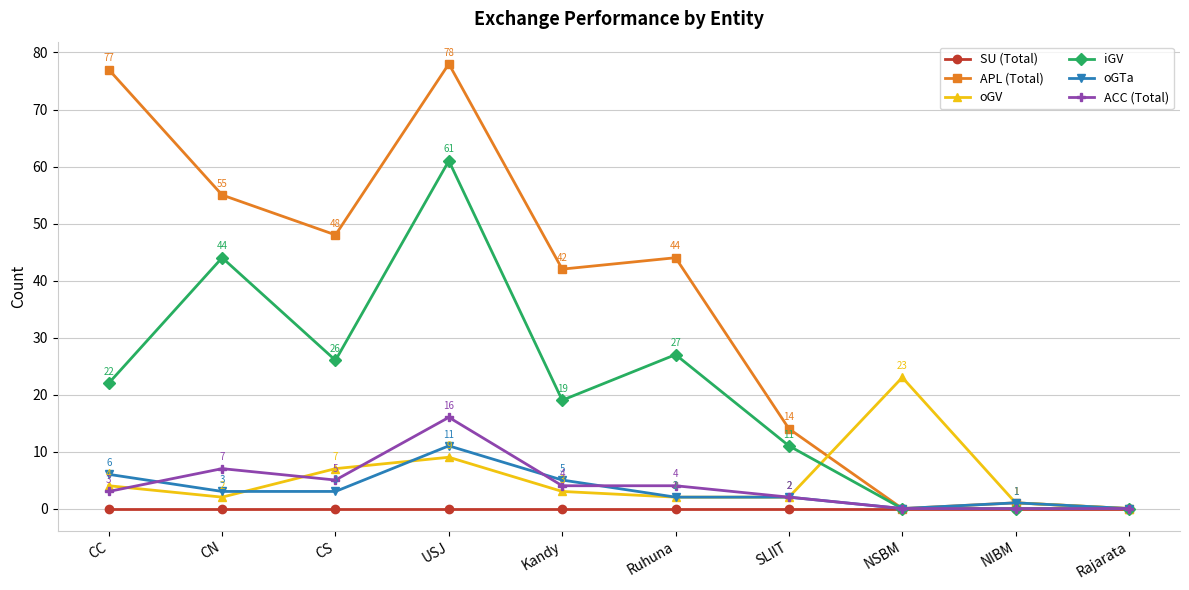

What is the sum of all ACC (Total) values?

41